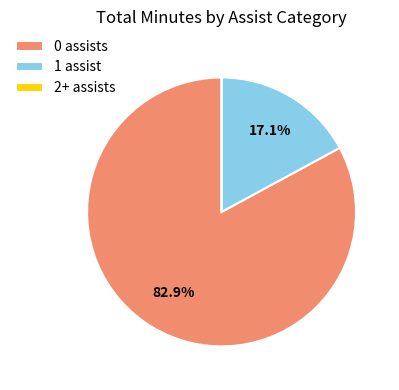

What is the largest slice in the pie chart?

0 assists